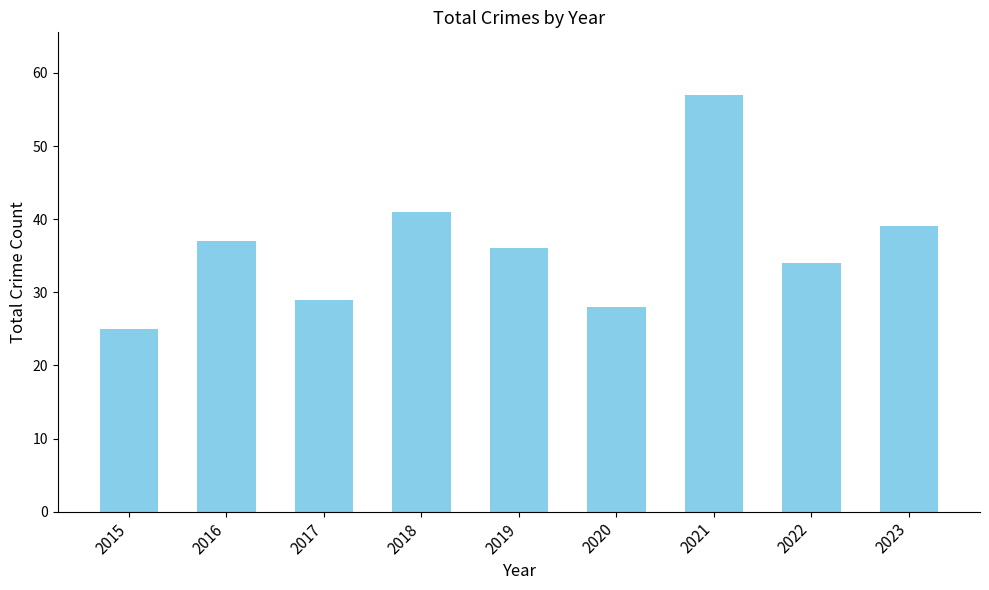

What is the average value?

36